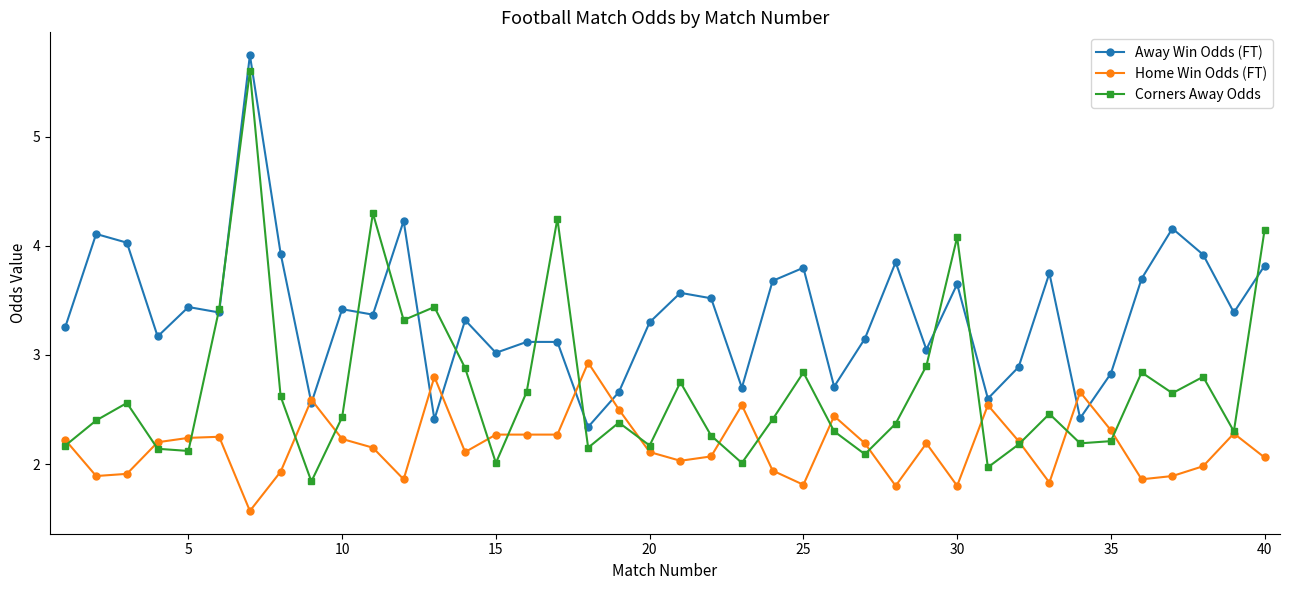

What is the maximum value for Home Win Odds (FT)?

2.9